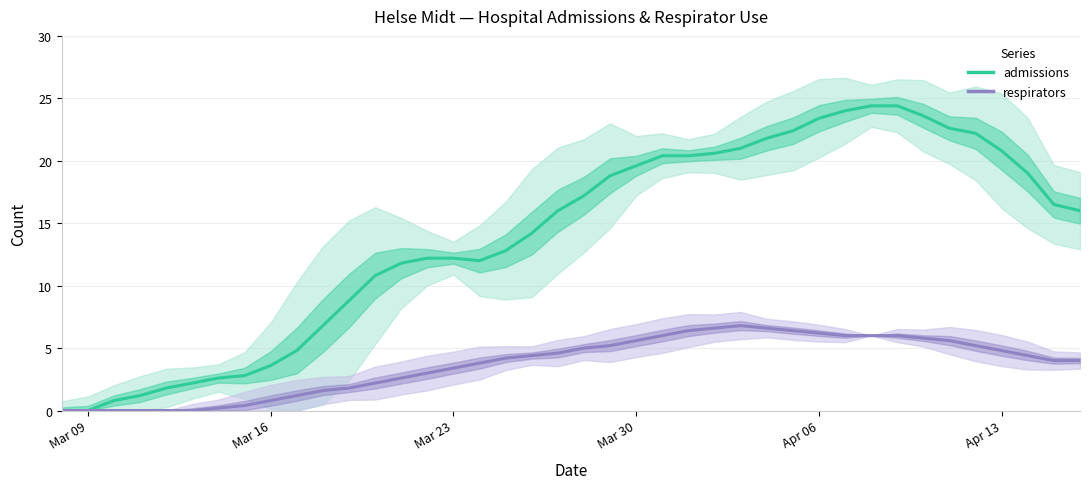

Is this an area chart (filled region under the line)?

No